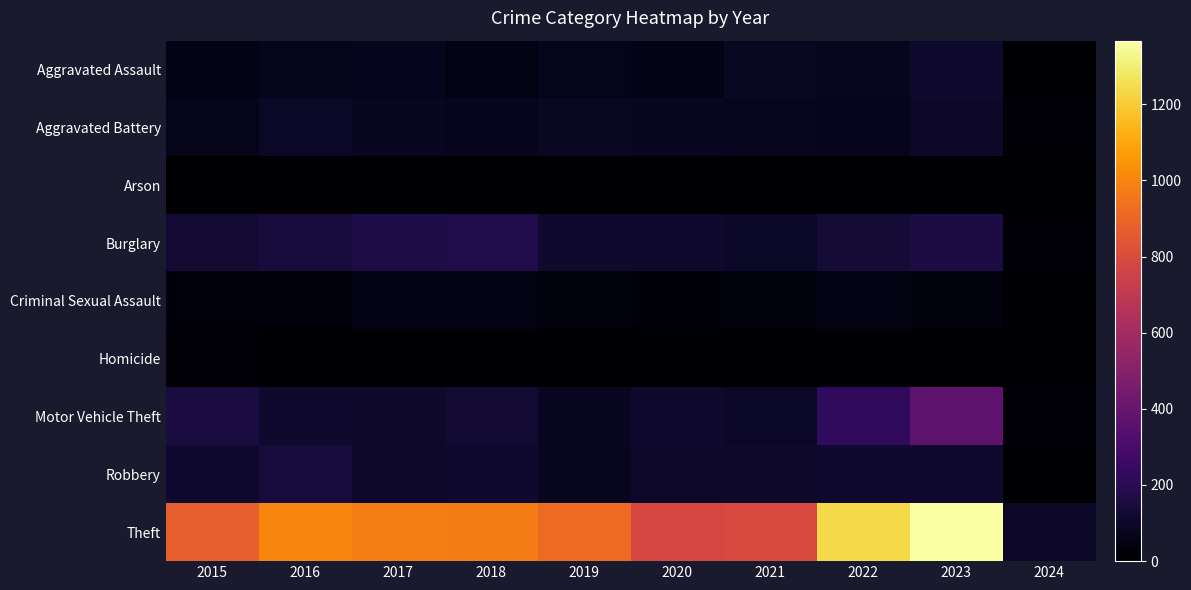

Rank the series at 2019 from lowest to highest value.

Homicide, Arson, Criminal Sexual Assault, Aggravated Assault, Robbery, Motor Vehicle Theft, Aggravated Battery, Burglary, Theft